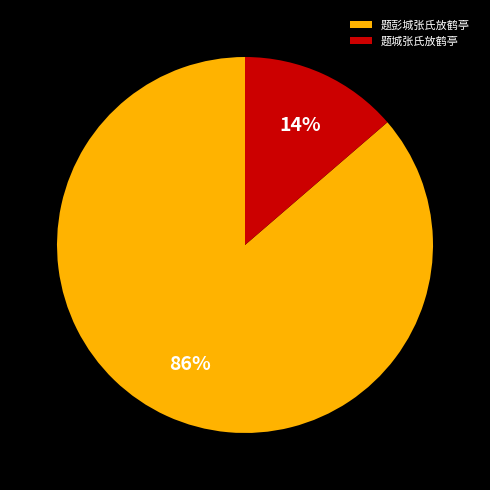

To the nearest percent, what is the average slice percentage?

50%